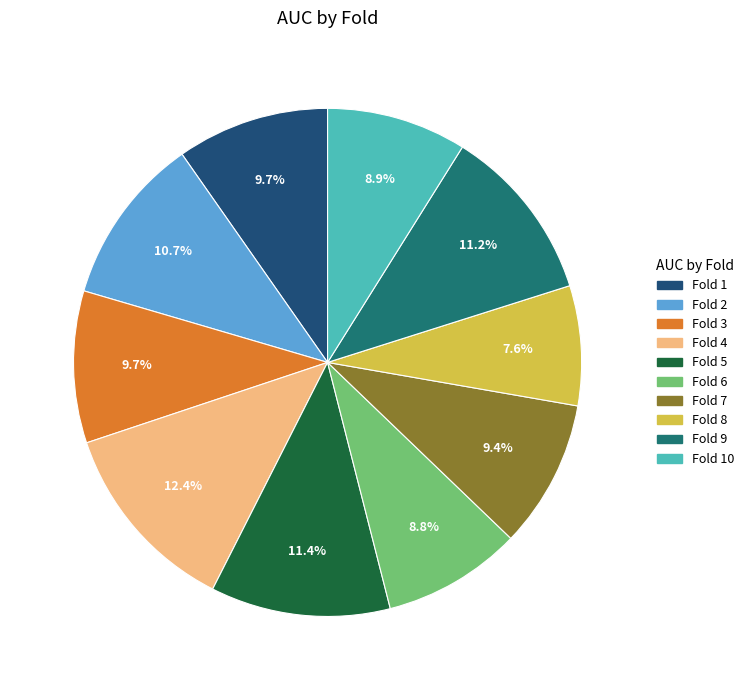

Does any single category account for the majority?

No